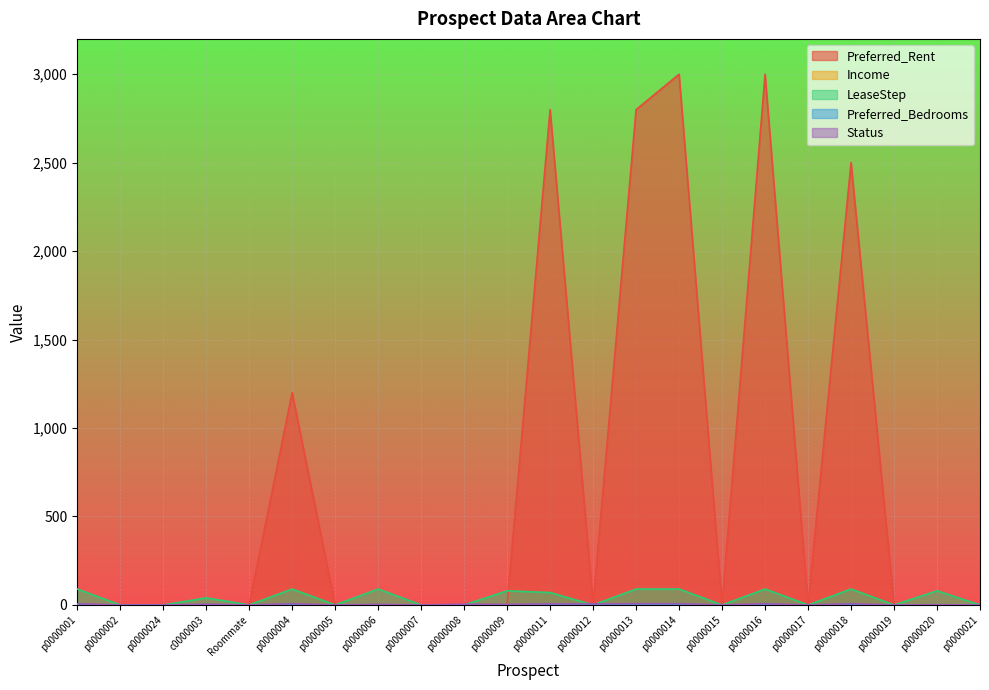

Does the chart display data point markers on the line(s)?

No